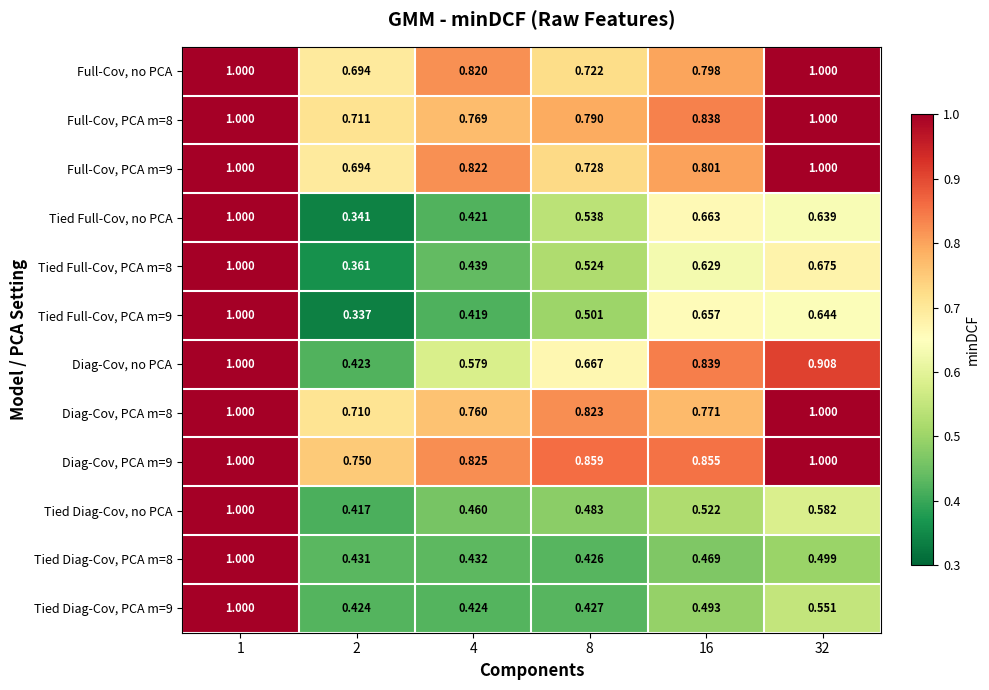

Which series changed the most between 4 and 8?

Tied Full-Cov, no PCA